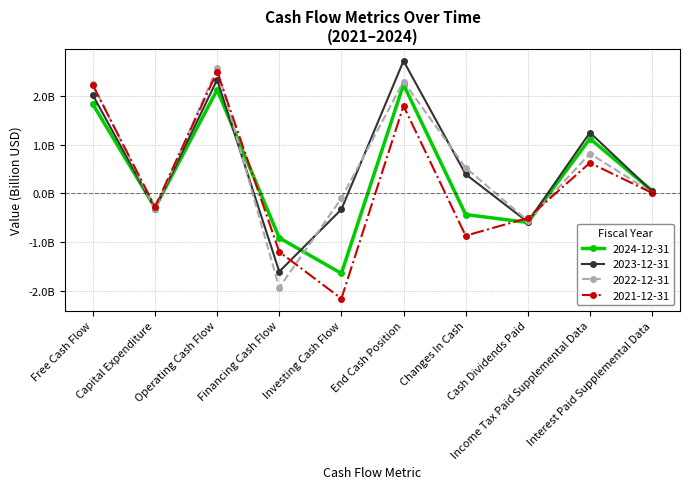

Which has a higher value, Income Tax Paid Supplemental Data or Investing Cash Flow?

Income Tax Paid Supplemental Data